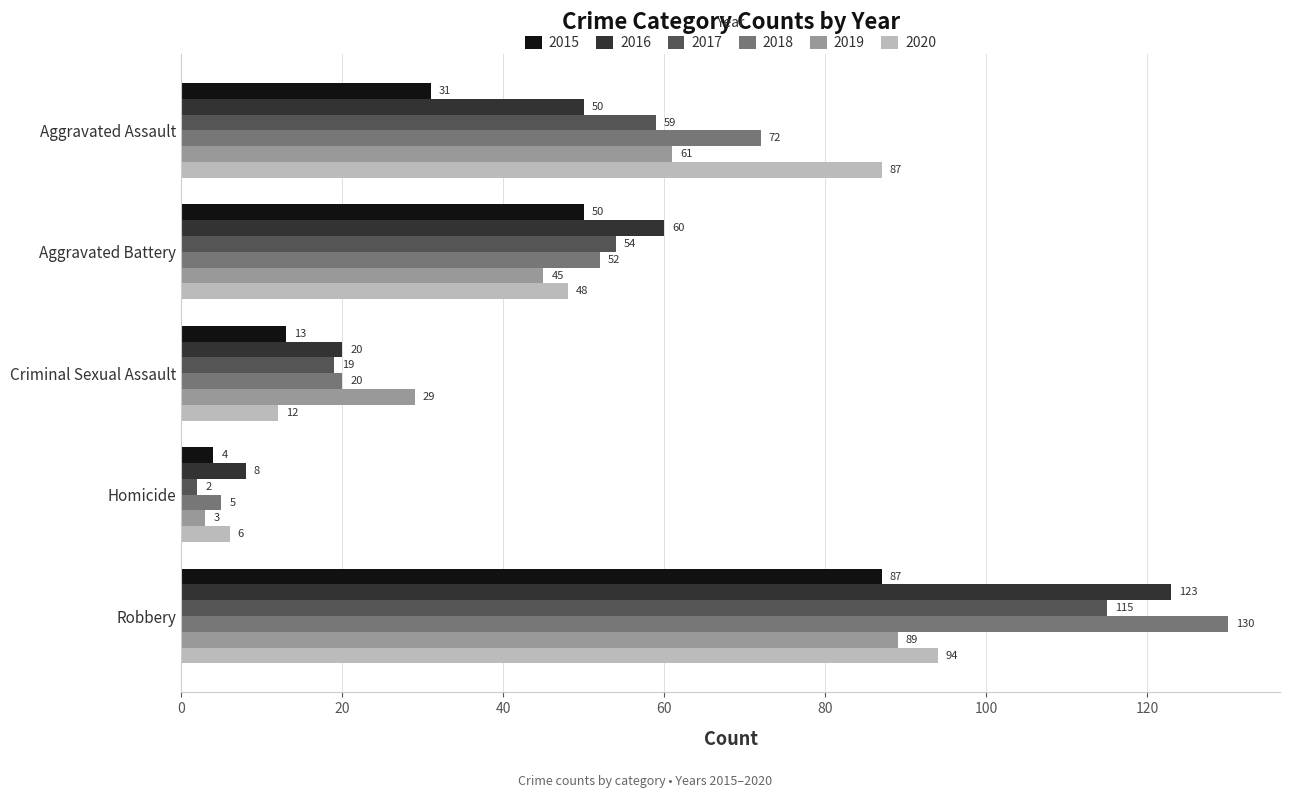

Between Criminal Sexual Assault and Robbery, which series saw the biggest shift?

2018